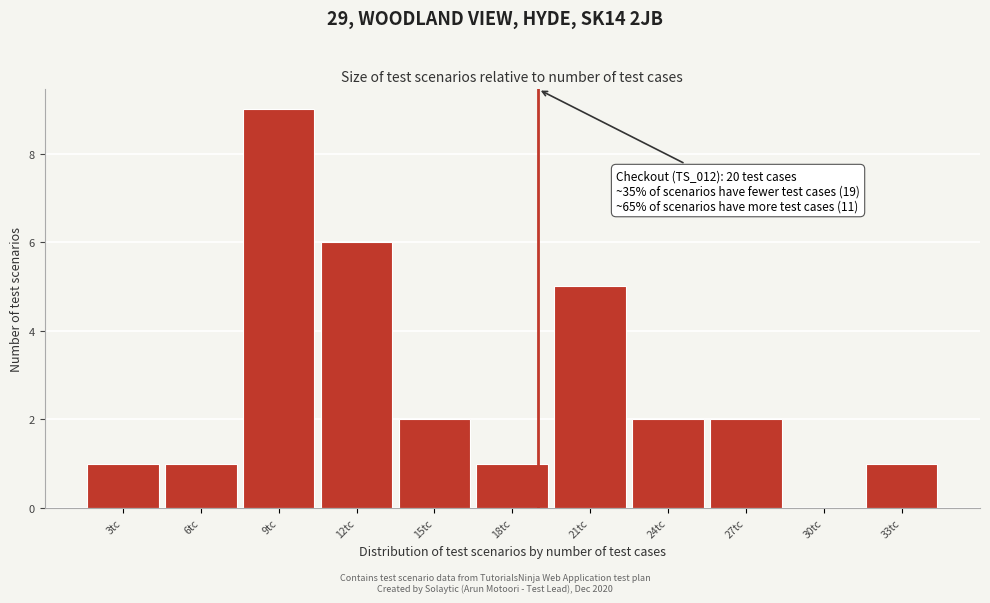

Reading left to right, transcribe all the data shown in this chart.

3tc=1	6tc=1	9tc=9	12tc=6	15tc=2	18tc=1	21tc=5	24tc=2	27tc=2	30tc=0	33tc=1